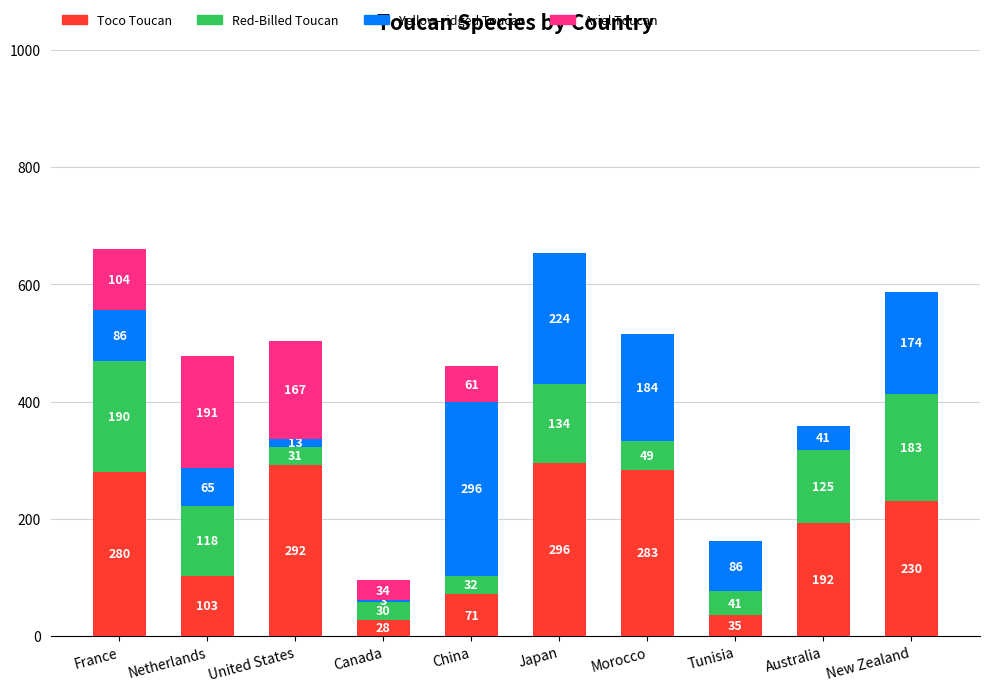

What is the total value across all series at United States?

503